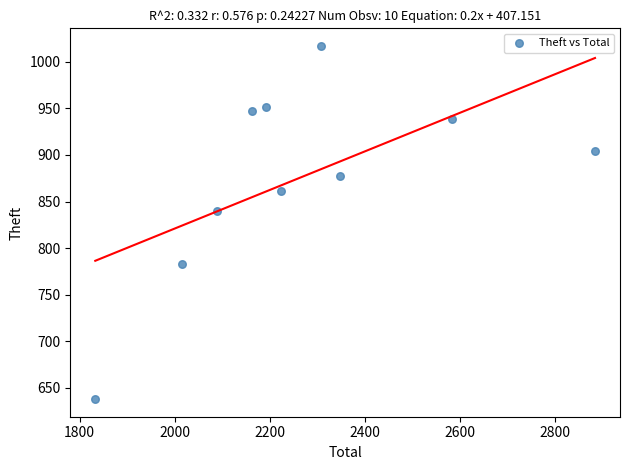

What Y value in the scatter plot is closest to 827?

840